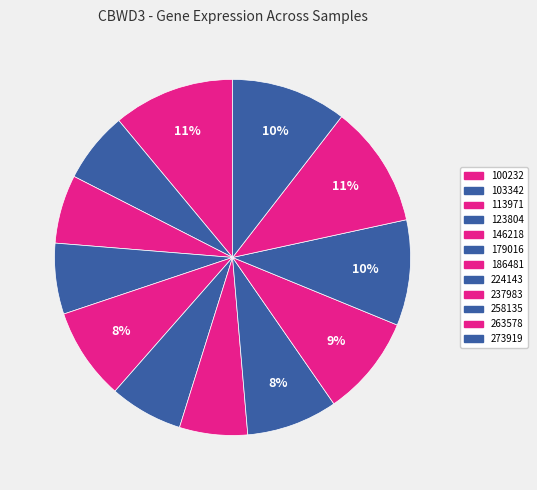

Which category has the smallest portion of the pie?

186481